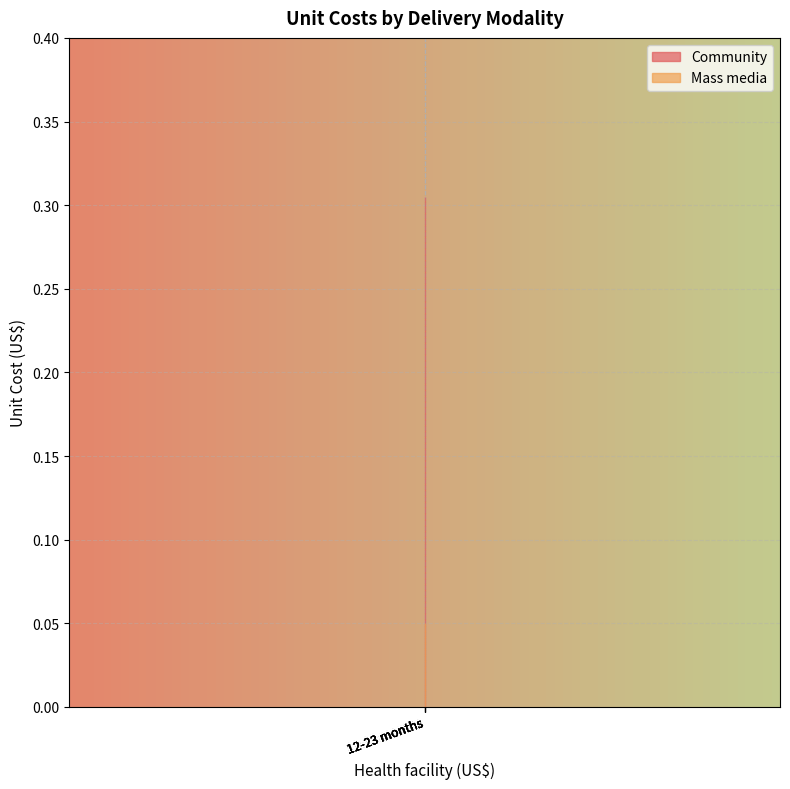

How many lines are shown in the chart?

2